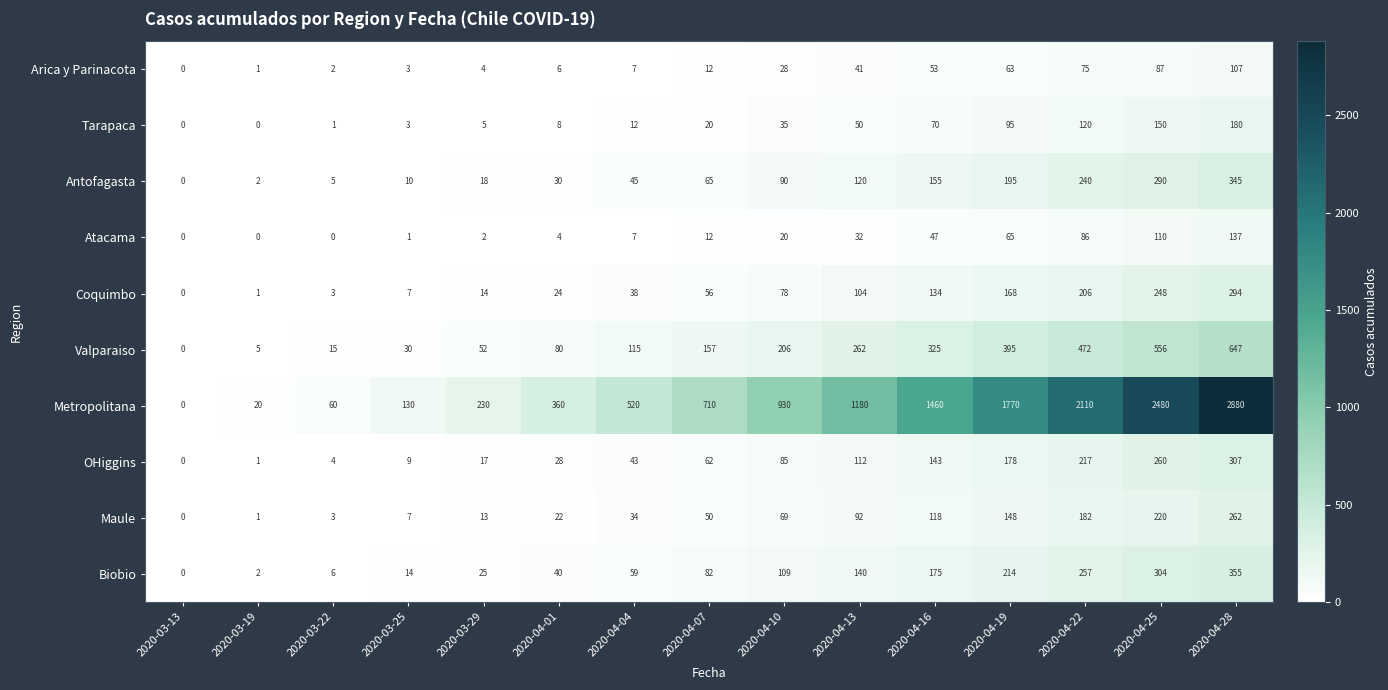

Between 2020-03-22 and 2020-04-28, which series saw the biggest shift?

Metropolitana